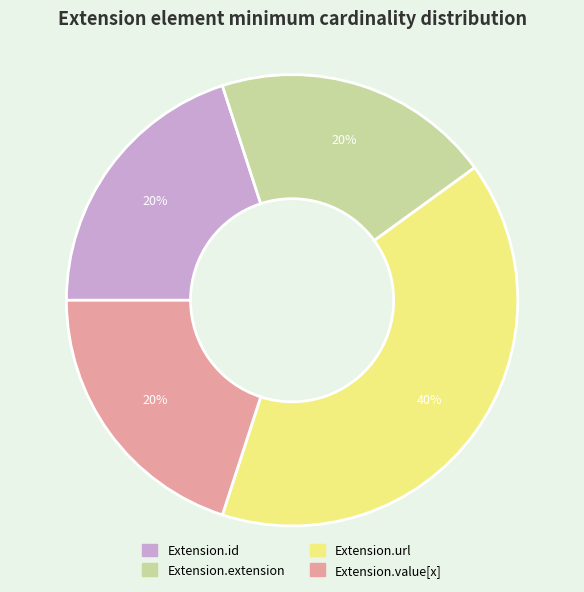

Count the number of slices in the pie.

4